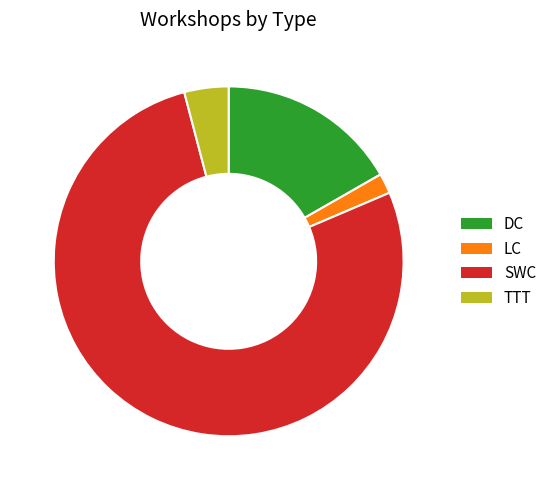

Between TTT and SWC, which is larger?

SWC